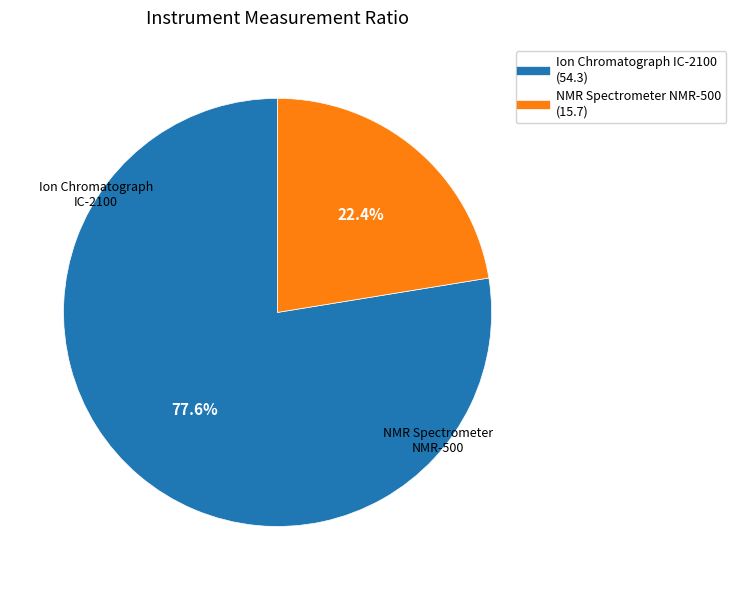

Is the sum of NMR Spectrometer NMR-500 and Ion Chromatograph IC-2100 greater than half?

Yes